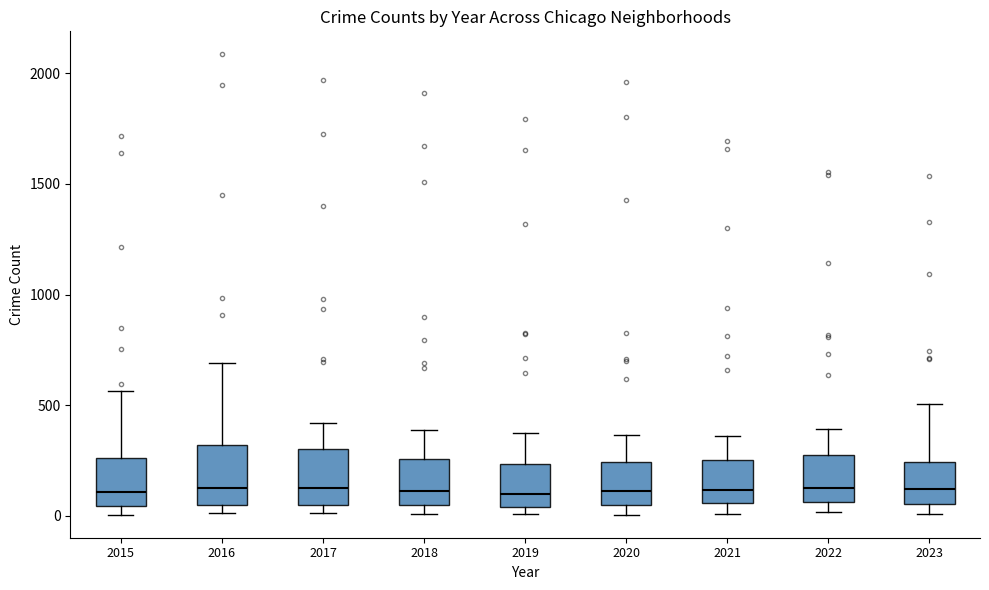

Where does the upper whisker of the box at x = 2021 end on the y-axis? The values are not printed on the chart, so give them approximately, as read against the axis.

350